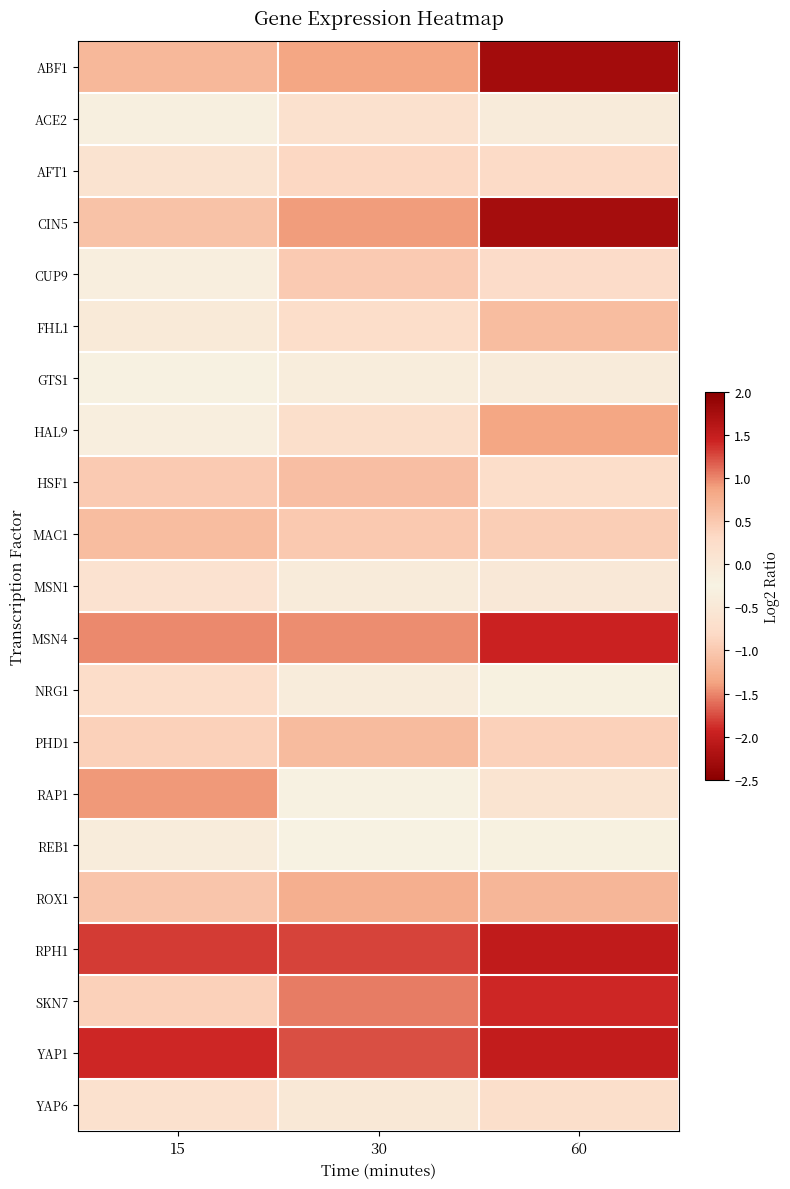

Reading left to right, transcribe all the data shown in this chart.

ABF1: 15=-1.2	30=-1.4	60=-2.3
ACE2: 15=-0.2	30=0.2	60=-0.1
AFT1: 15=0.1	30=0.3	60=0.3
CIN5: 15=0.6	30=0.9	60=1.8
CUP9: 15=-0.3	30=-1.0	60=-0.8
FHL1: 15=-0.0	30=0.2	60=0.6
GTS1: 15=-0.2	30=-0.1	60=-0.1
HAL9: 15=-0.2	30=0.2	60=0.8
HSF1: 15=-1.0	30=-1.1	60=-0.7
MAC1: 15=0.6	30=0.5	60=0.5
MSN1: 15=0.1	30=-0.4	60=-0.5
MSN4: 15=1.0	30=1.0	60=1.4
NRG1: 15=-0.8	30=-0.4	60=-0.3
PHD1: 15=0.4	30=0.6	60=0.4
RAP1: 15=-1.4	30=-0.3	60=0.1
REB1: 15=-0.1	30=-0.3	60=-0.2
ROX1: 15=-1.0	30=-1.3	60=-1.2
RPH1: 15=1.3	30=1.3	60=1.5
SKN7: 15=0.4	30=1.1	60=1.4
YAP1: 15=1.4	30=1.2	60=1.5
YAP6: 15=-0.7	30=-0.5	60=-0.7